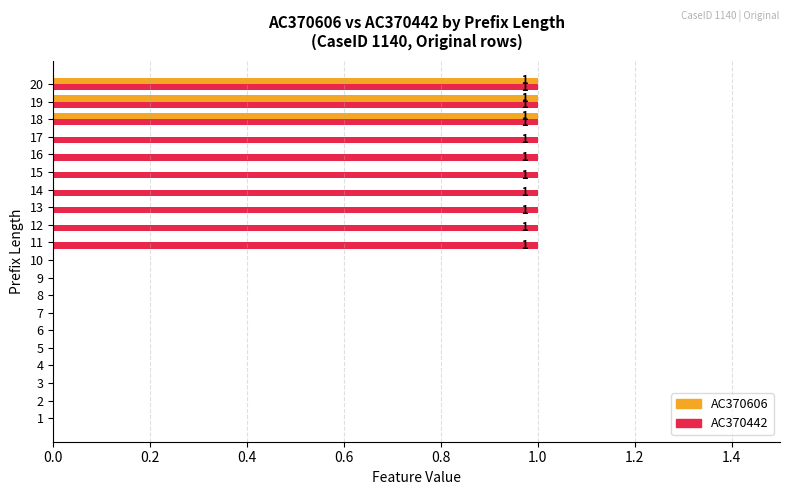

Is it true that AC370442 equals 2 at 14?

False